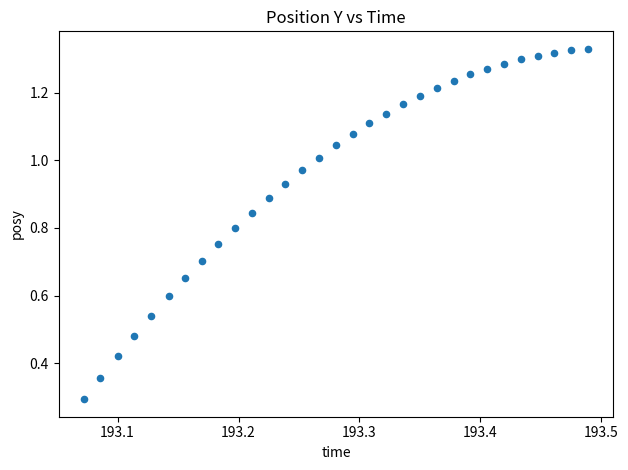

What Y value in the scatter plot is closest to 0?

0.3